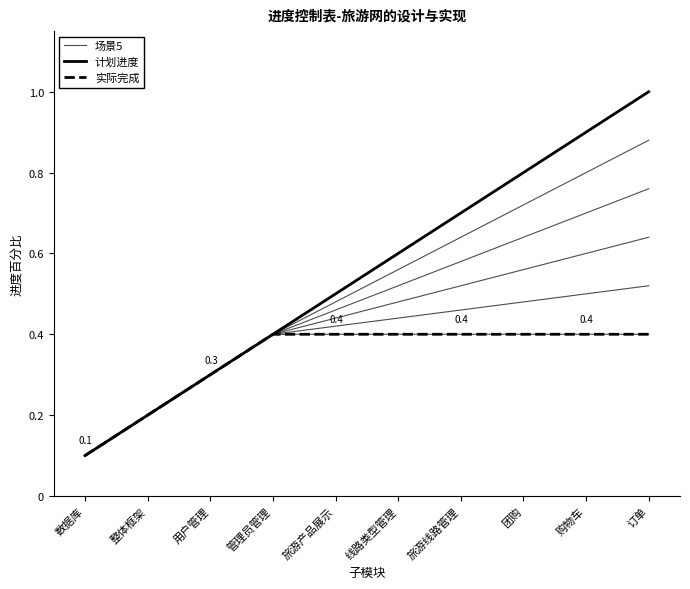

What is the difference between the second highest and minimum values in the 实际完成 series?

0.3